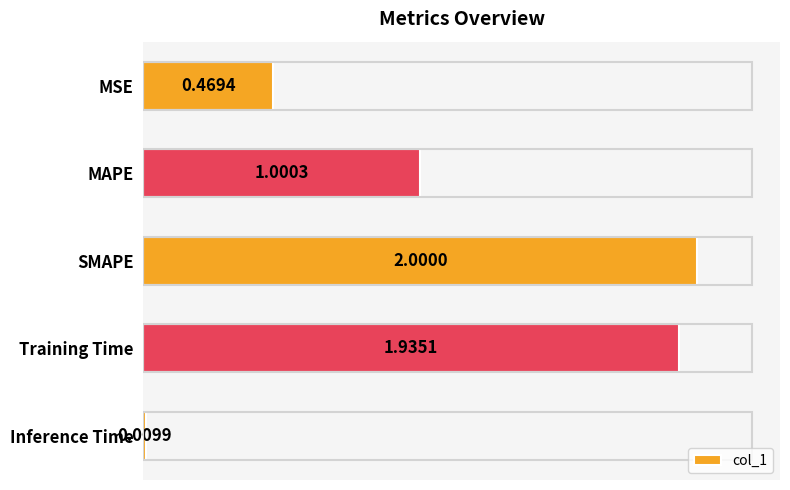

Which has a higher value, MAPE or SMAPE?

SMAPE